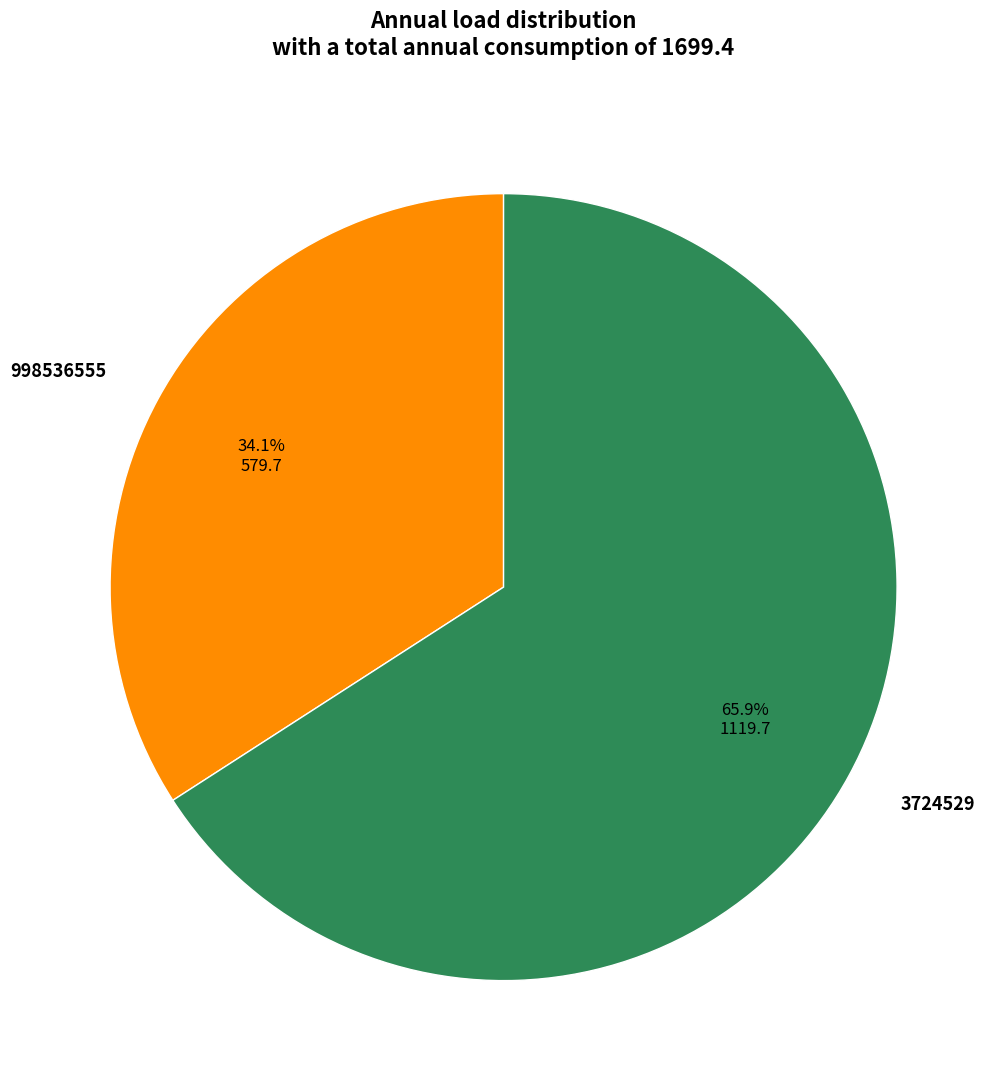

Does 998536555 account for over 50% of the chart?

No